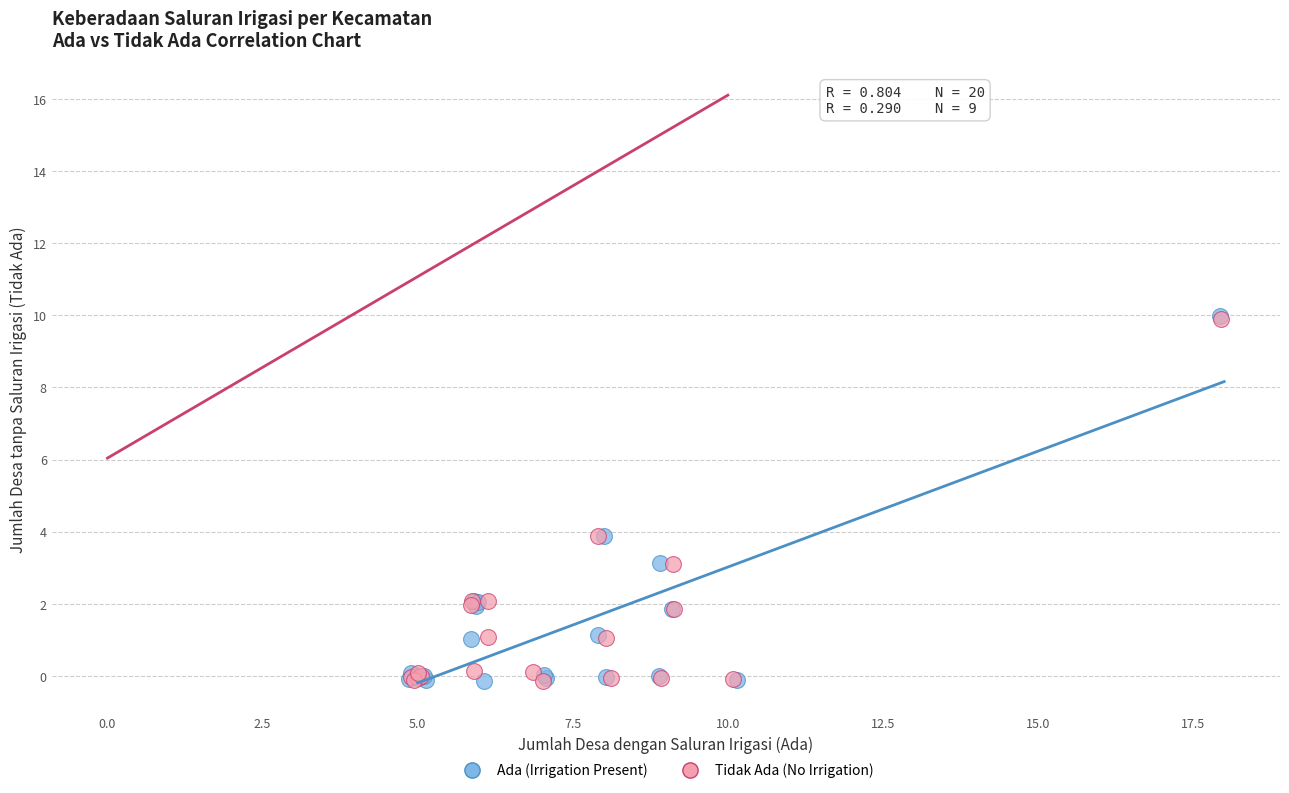

Which series has the widest spread of Y values?

Ada (Irrigation Present)